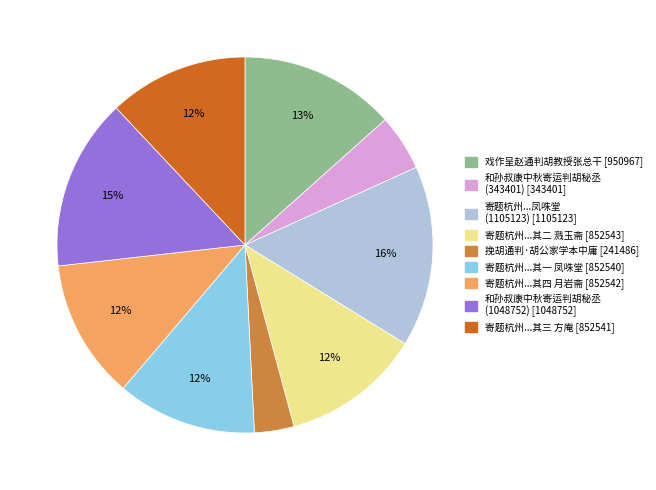

Does any single category account for the majority?

No